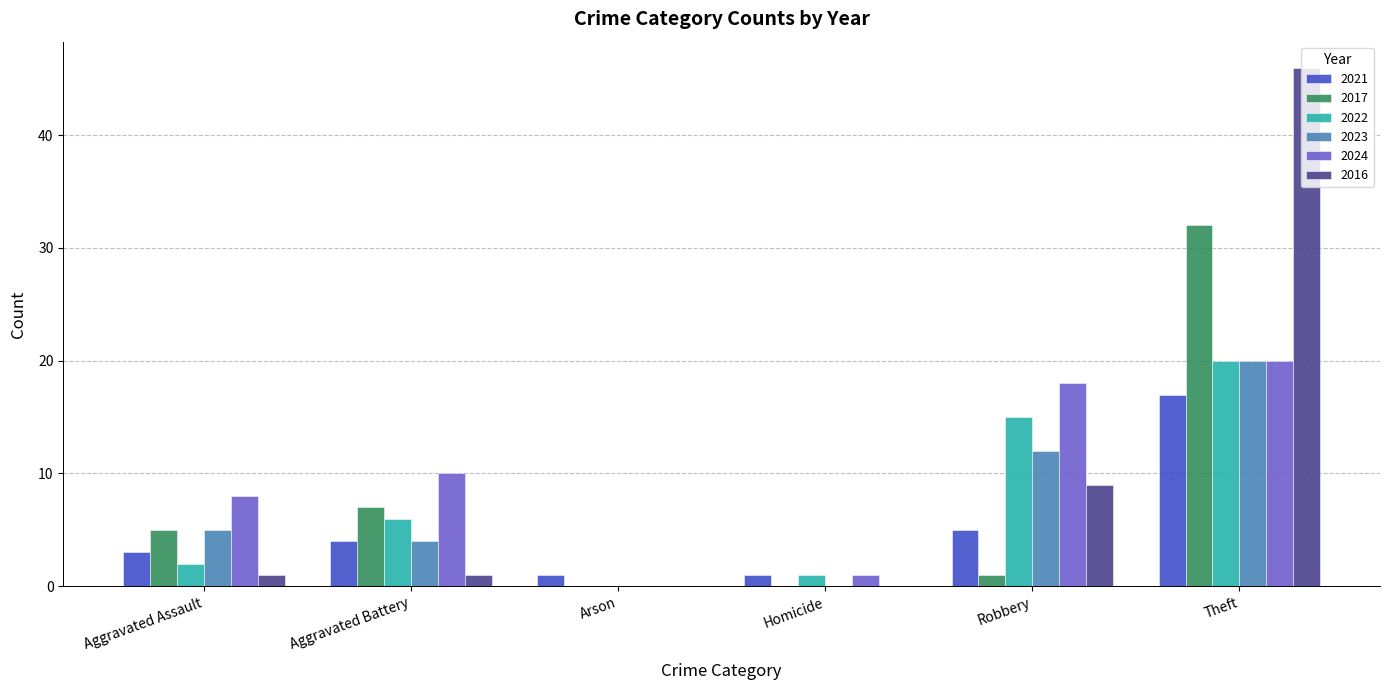

At which label does 2024 reach its peak?

Theft